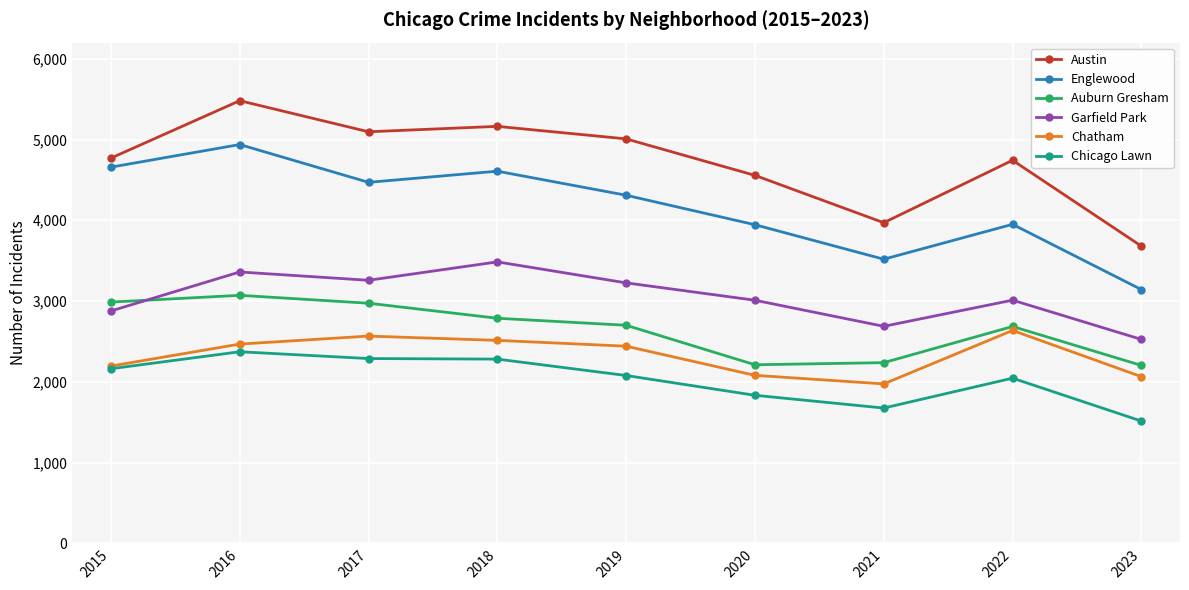

Read the Englewood value at 2019, to the nearest 100.

4300